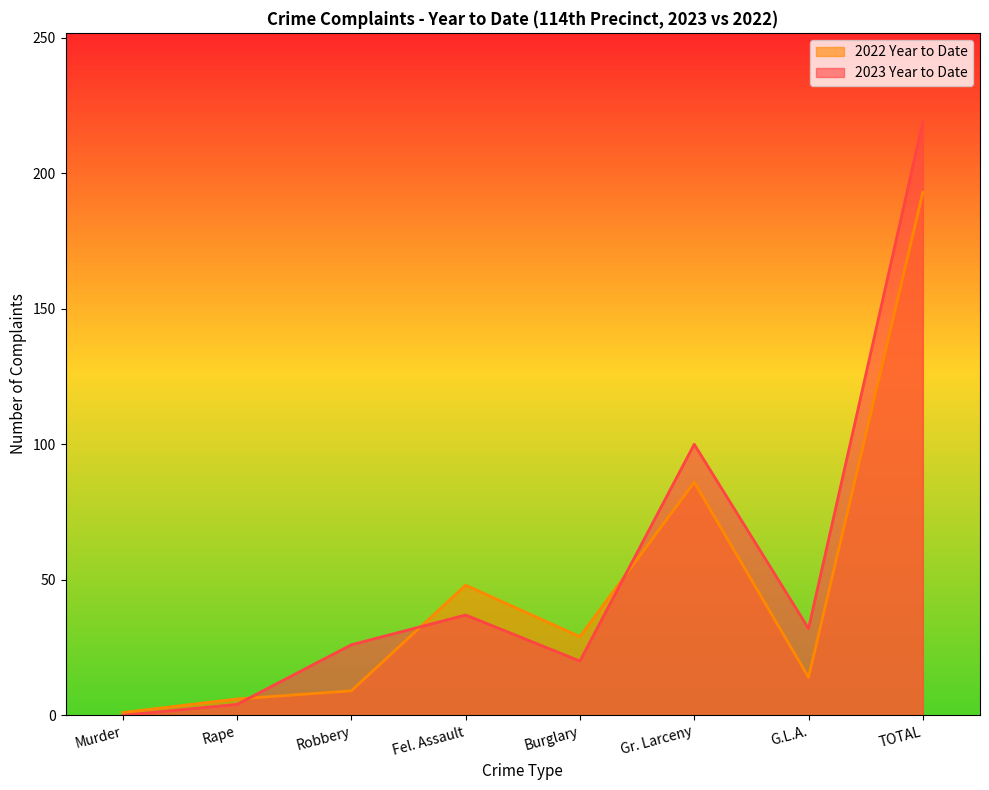

Which category has the highest value in the 2022 Year to Date series?

TOTAL